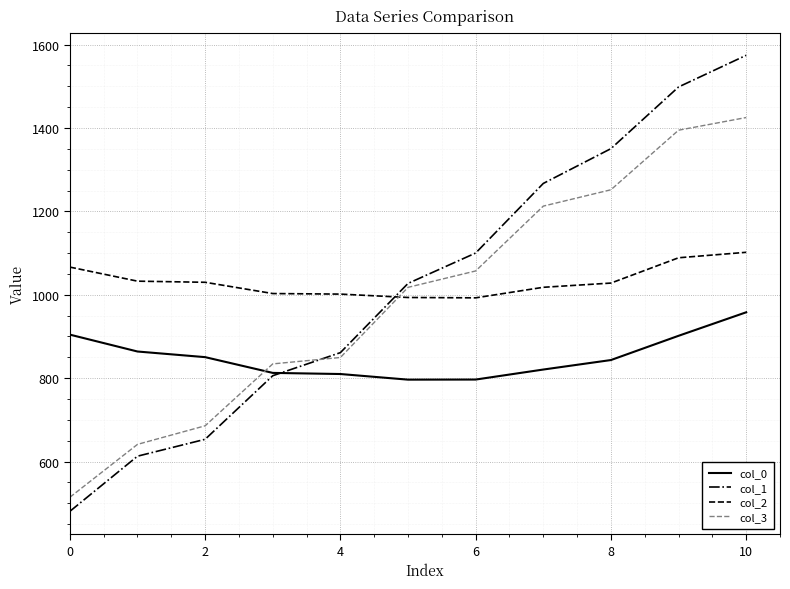

True or false: col_0 and col_2 cross at least once.

False